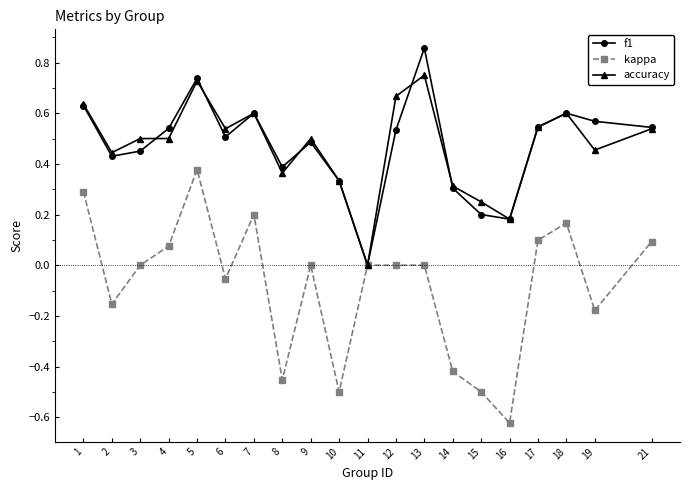

How many lines are shown in the chart?

3